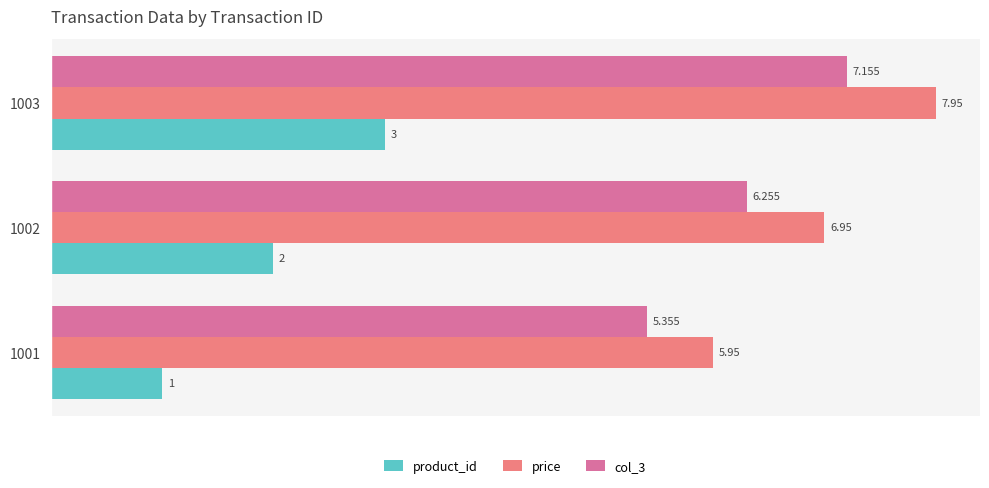

Is the value of price at 1001 greater than the value of product_id at 1003?

Yes